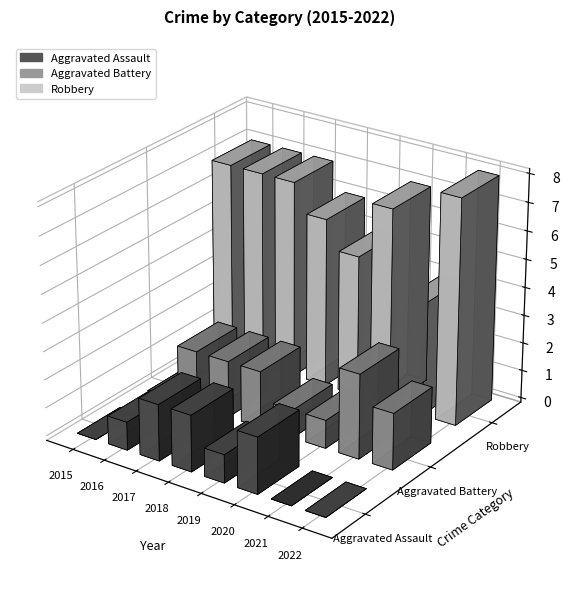

True or false: Aggravated Battery has a value of 1 at 2017.

False